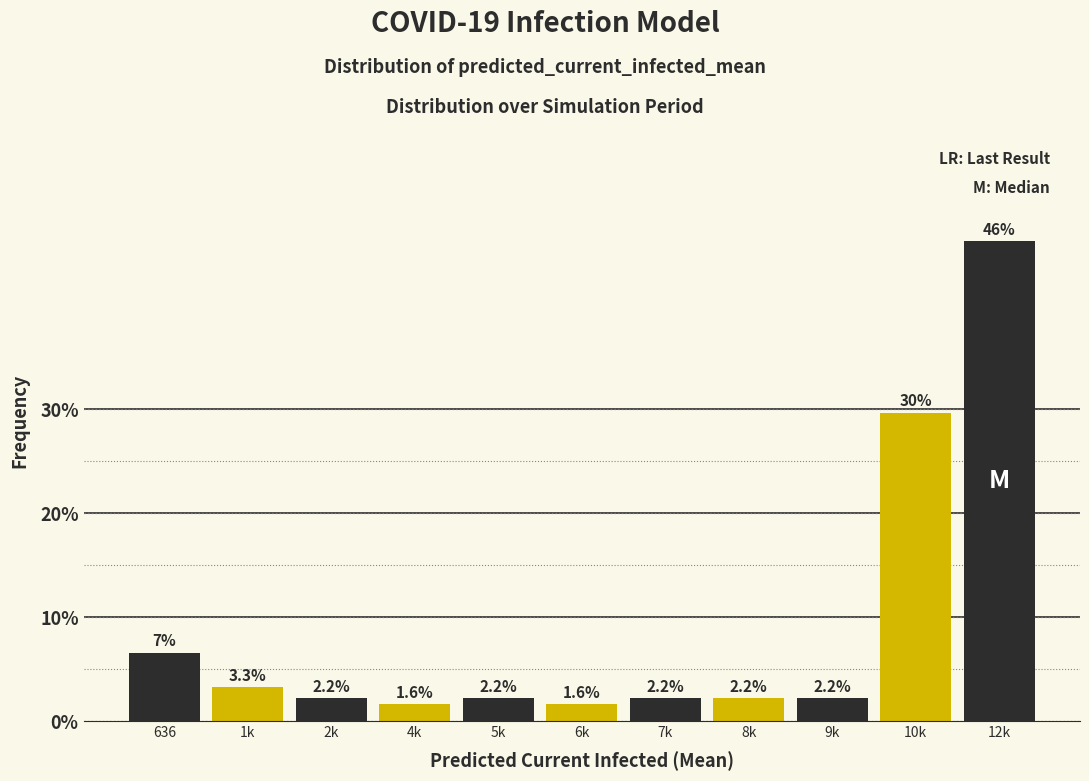

Reading left to right, what are all the values shown in this chart?

6.6	3.3	2.2	1.6	2.2	1.6	2.2	2.2	2.2	29.7	46.2